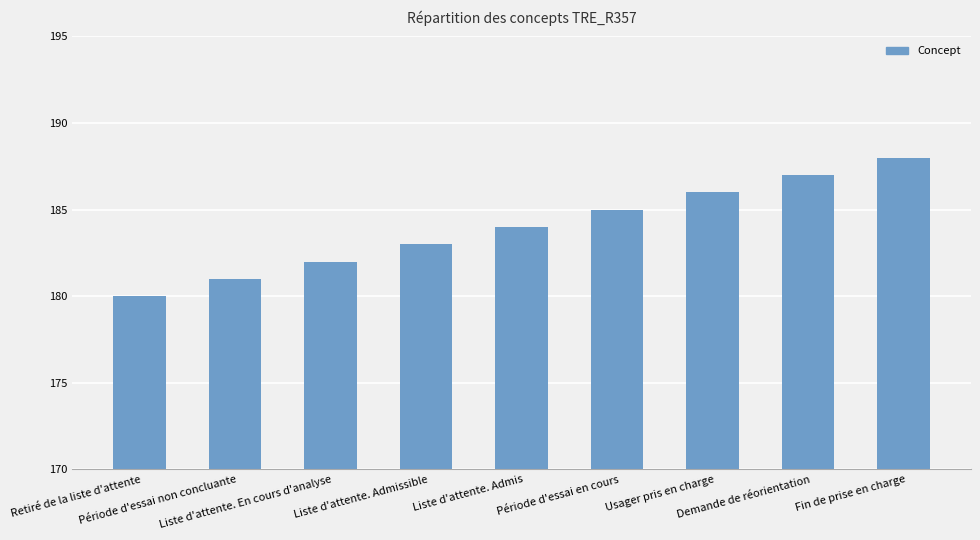

Does the chart contain any negative values?

No